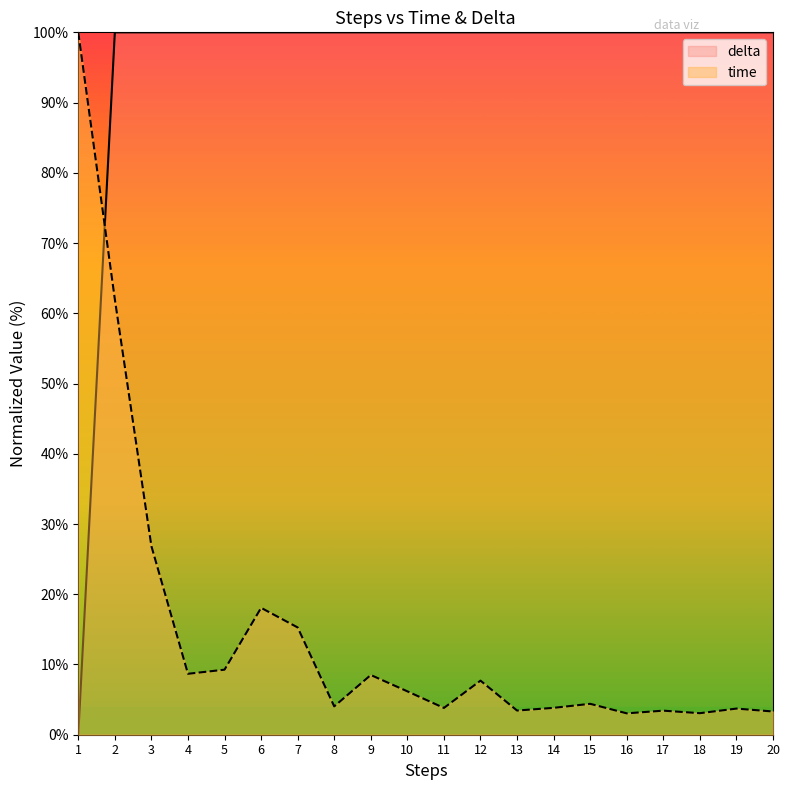

List the series in order of their peak value, highest first.

time, delta